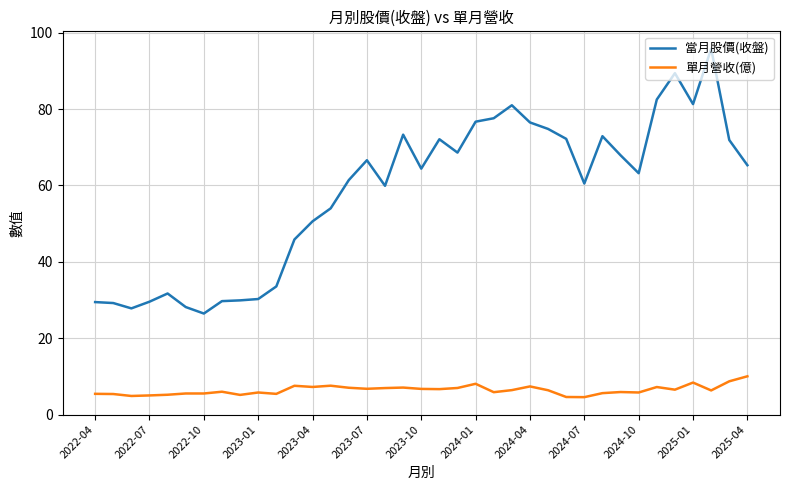

Which series has the largest range (max minus min)?

當月股價(收盤)